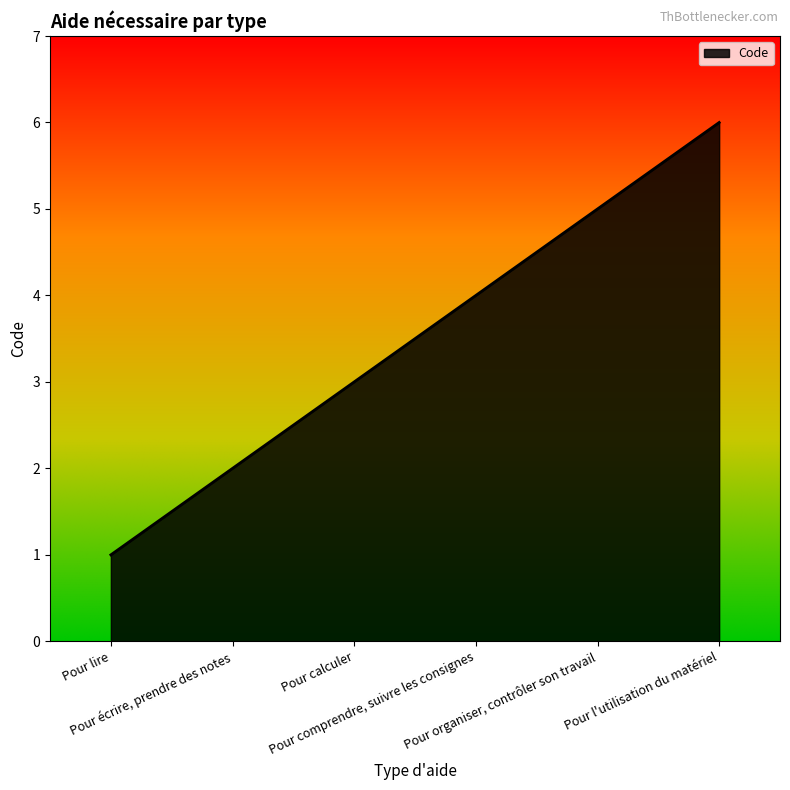

Reading right to left, transcribe all the data shown in this chart.

6	5	4	3	2	1